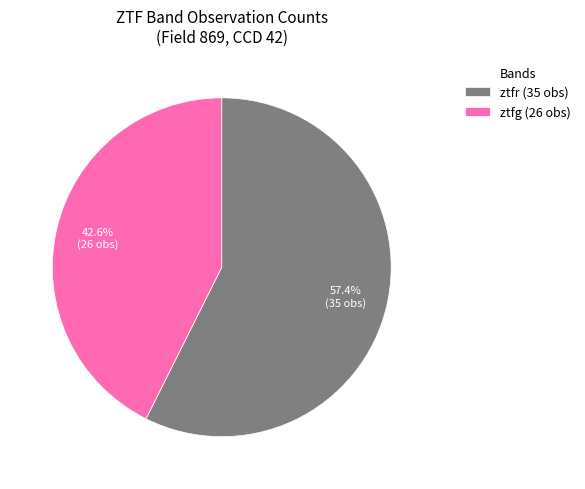

How many slices are in this pie chart?

2